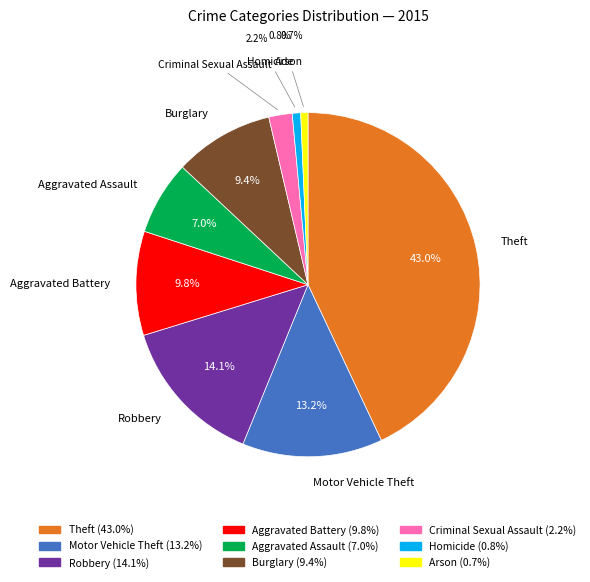

Approximately how many times larger is the value at Homicide compared to Criminal Sexual Assault?

0.4